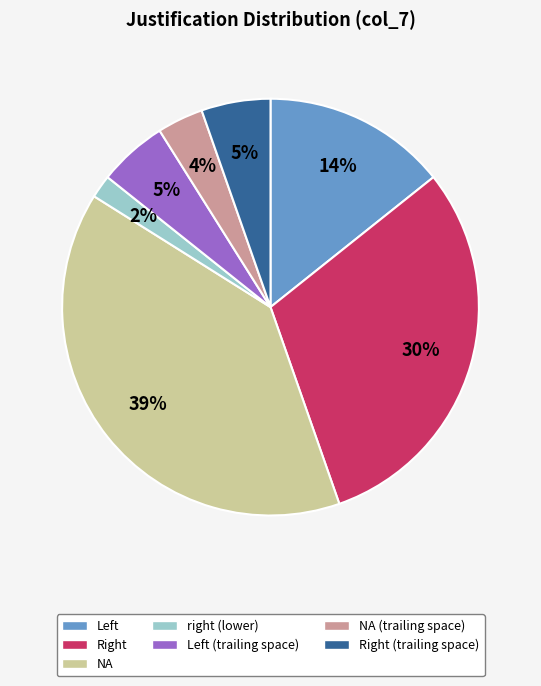

Which category has the biggest portion of the pie?

NA